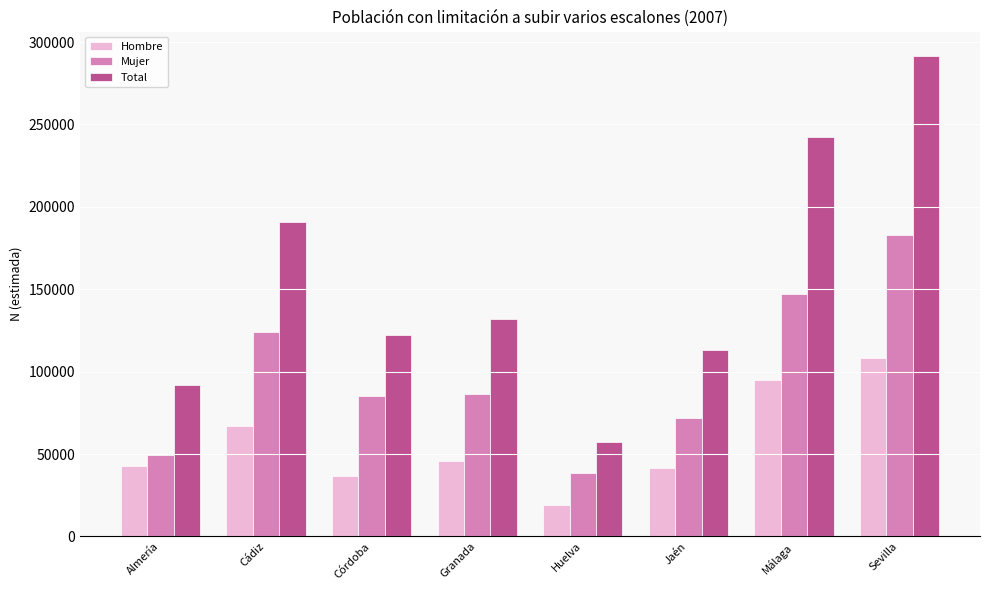

How many bars are there in total?

24